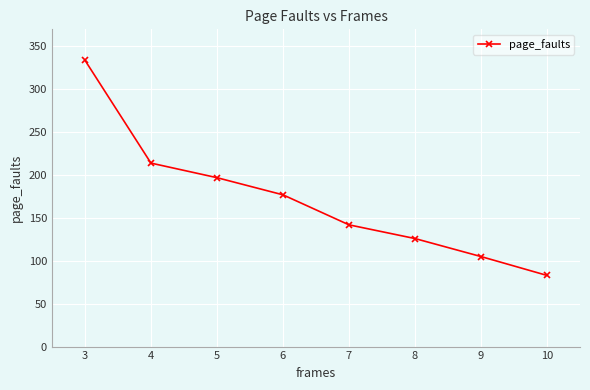

How many values are below 177?

4